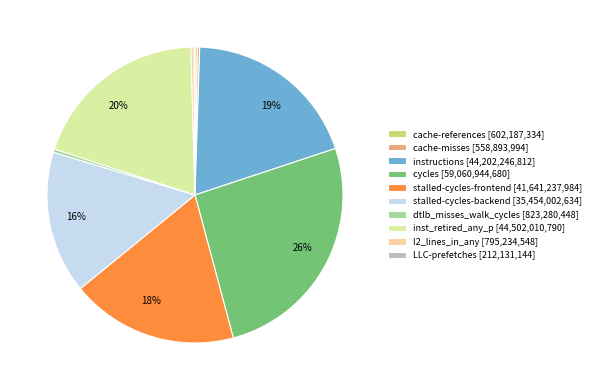

Does l2_lines_in_any [795,234,548] represent more than half of the total?

No